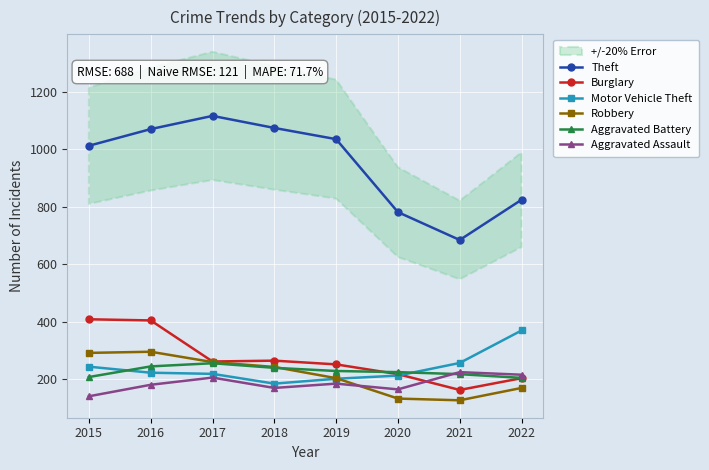

At which category is the sum across all series the highest?

2016